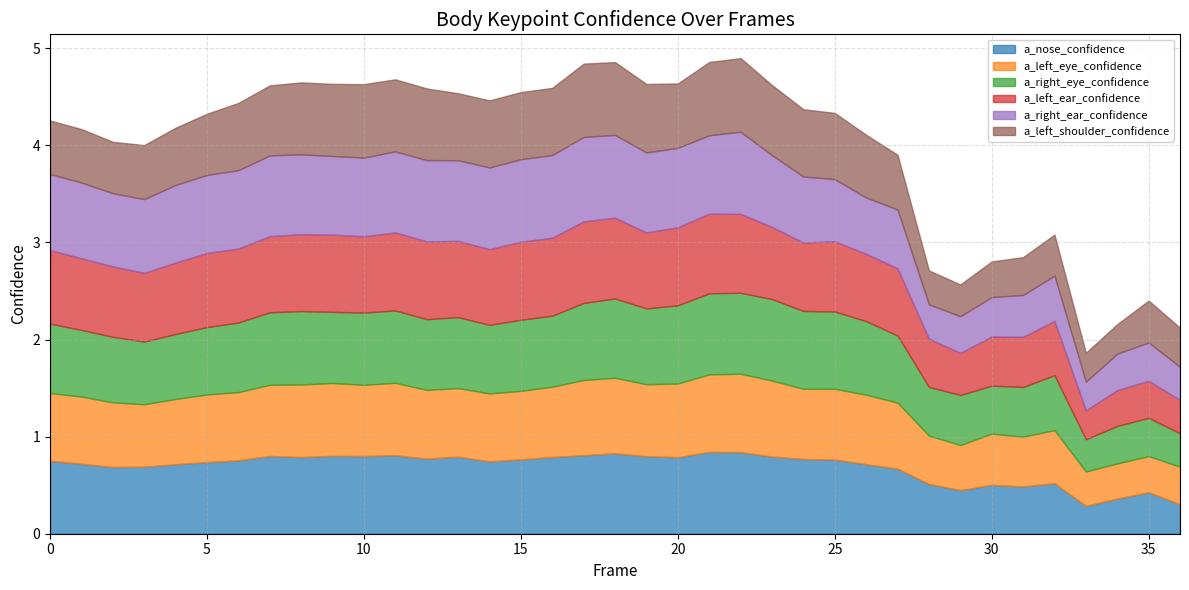

Is it true that a_left_shoulder_confidence equals 1.0 at 12?

False